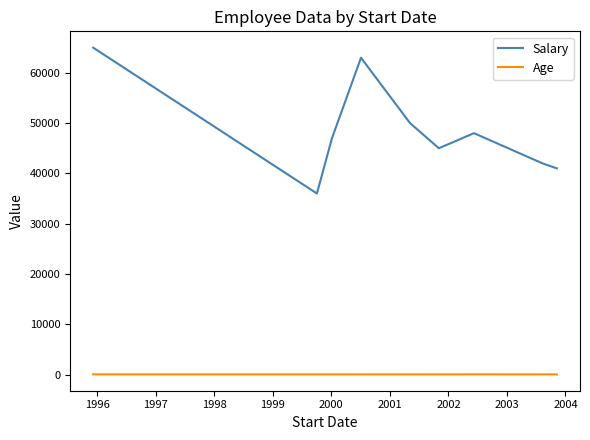

Which series has the widest spread of values?

Salary